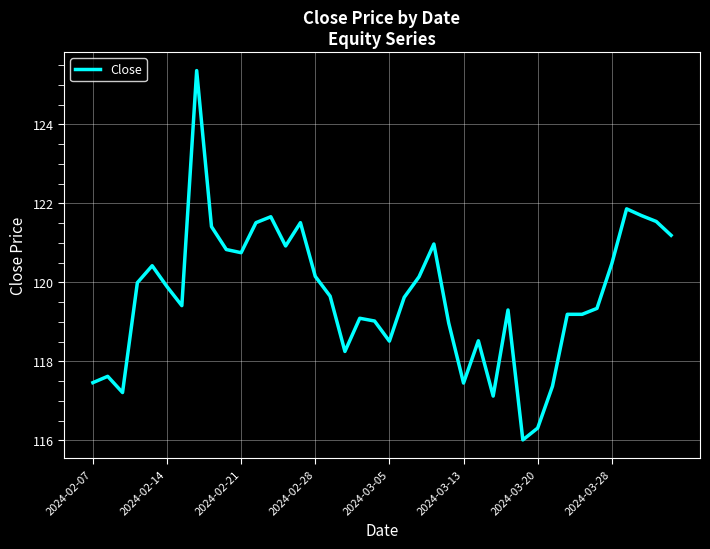

What is the greatest value displayed?

125.4